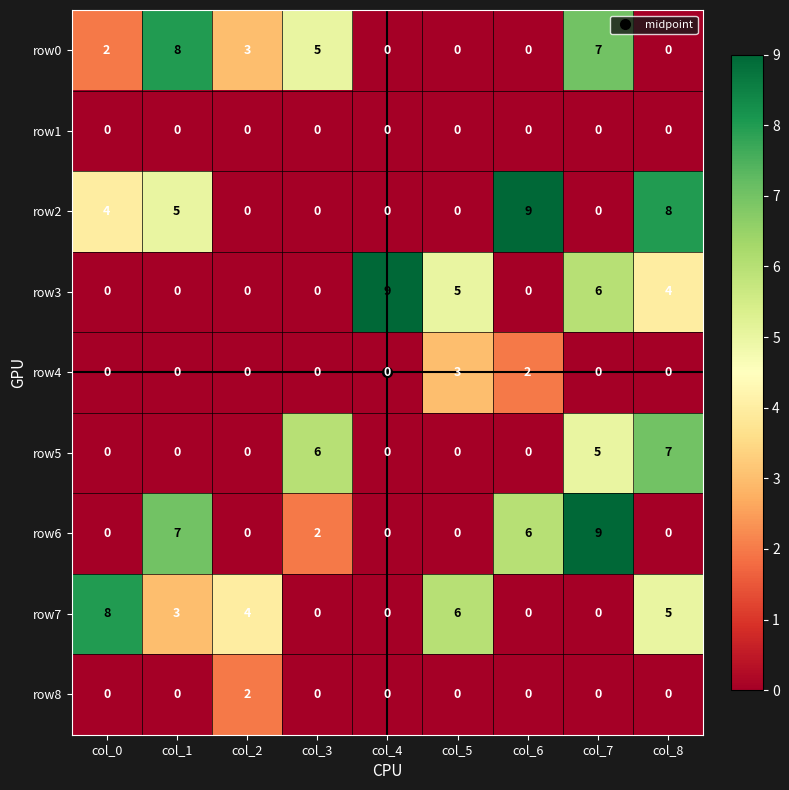

What is the total value across all series at col_1?

23